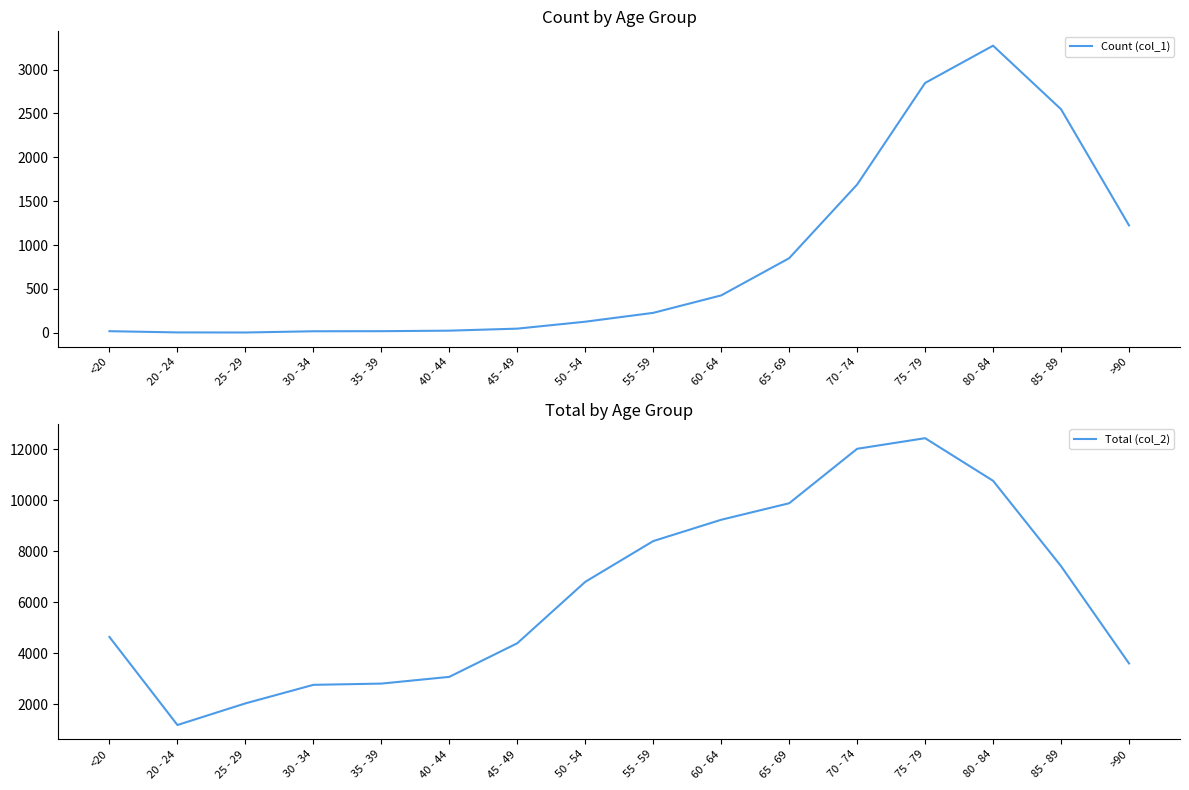

Between >90 and <20, which is larger?

>90